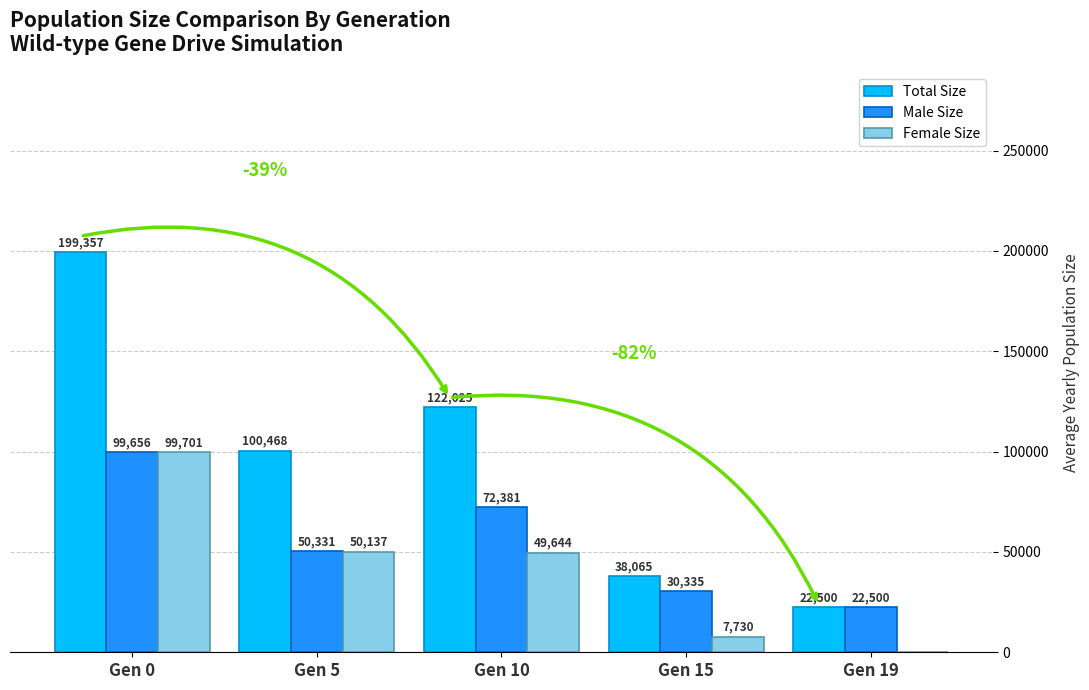

What is the sum of the Female Size values at Gen 0 and Gen 5?

149838